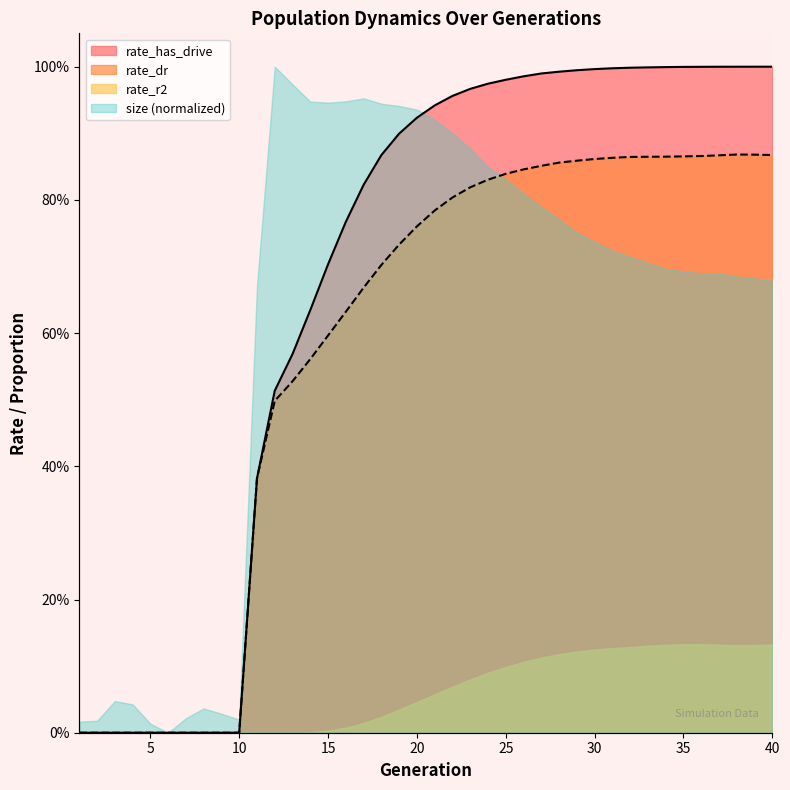

Which series has the widest spread of values?

rate_has_drive